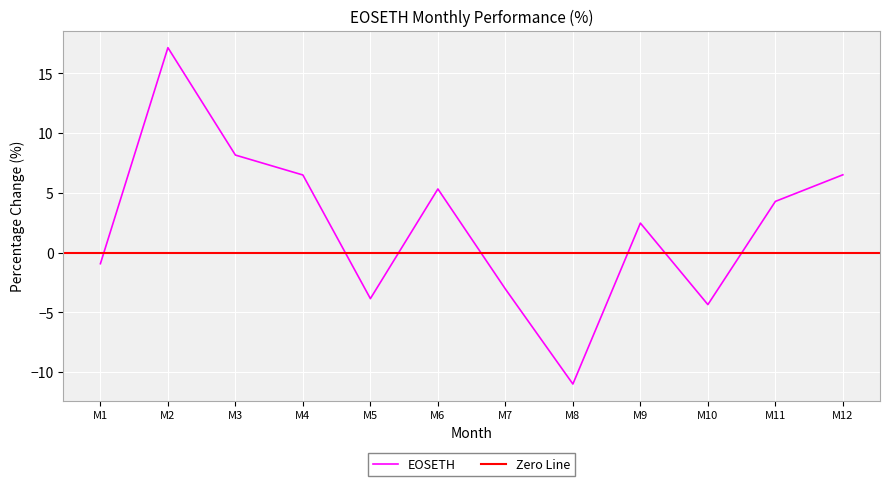

True or false: EOSETH has a value of 2.5 at M9.

True